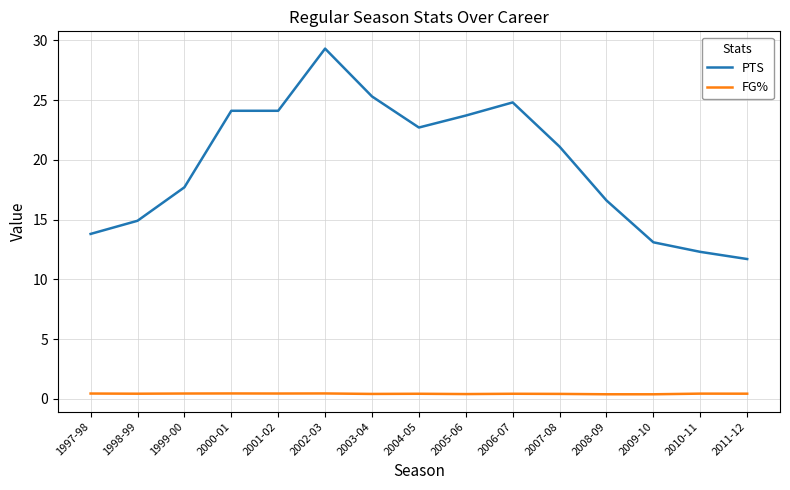

List the series in order of their peak value, highest first.

PTS, FG%